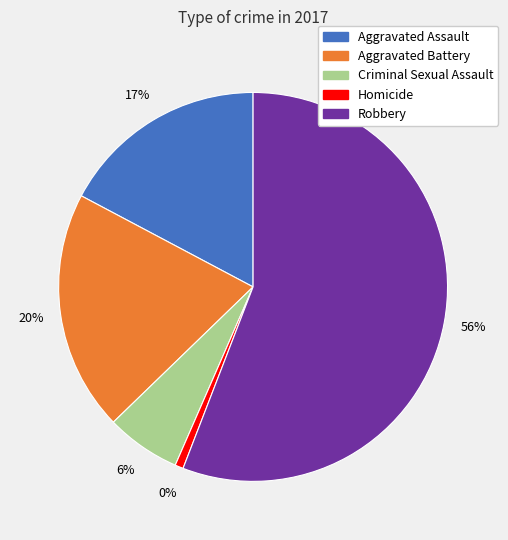

Which slice is the smallest?

Homicide